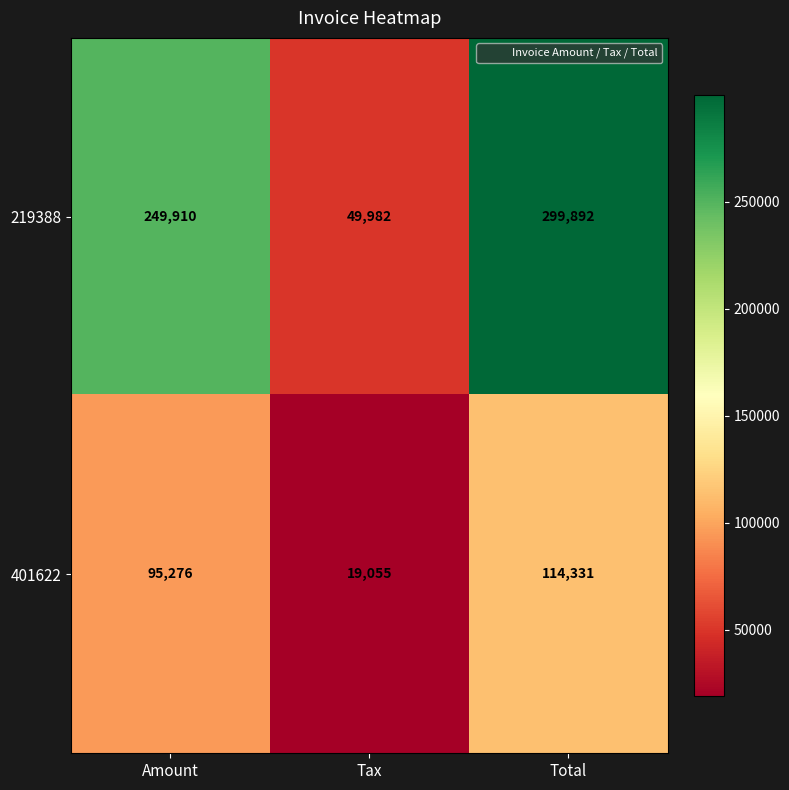

Reading left to right, transcribe all the data shown in this chart.

219388: 249910	49982	299892
401622: 95276	19055	114331